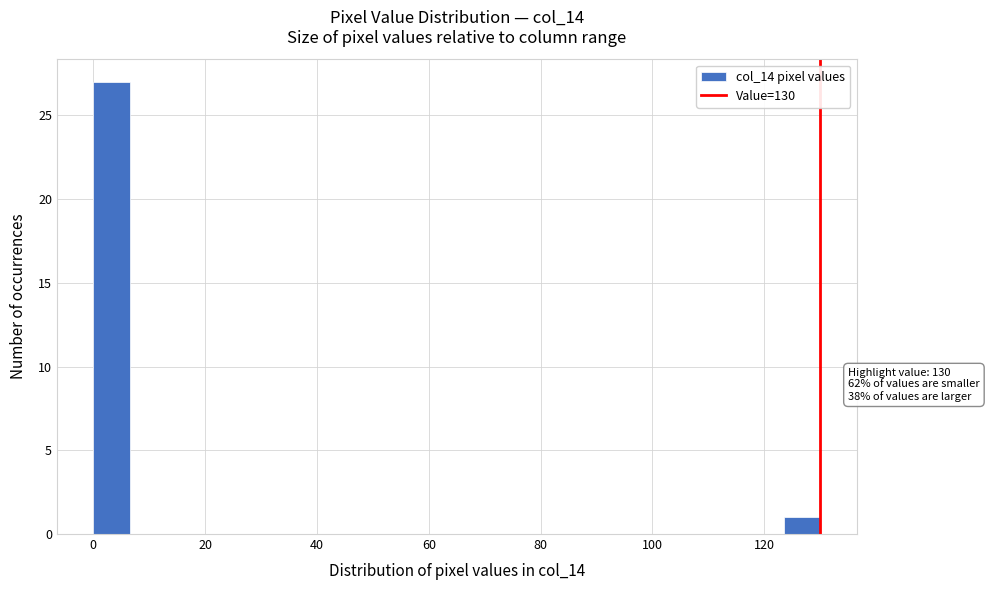

Read against the x-axis, roughly where is the centre of the tallest bar?

4